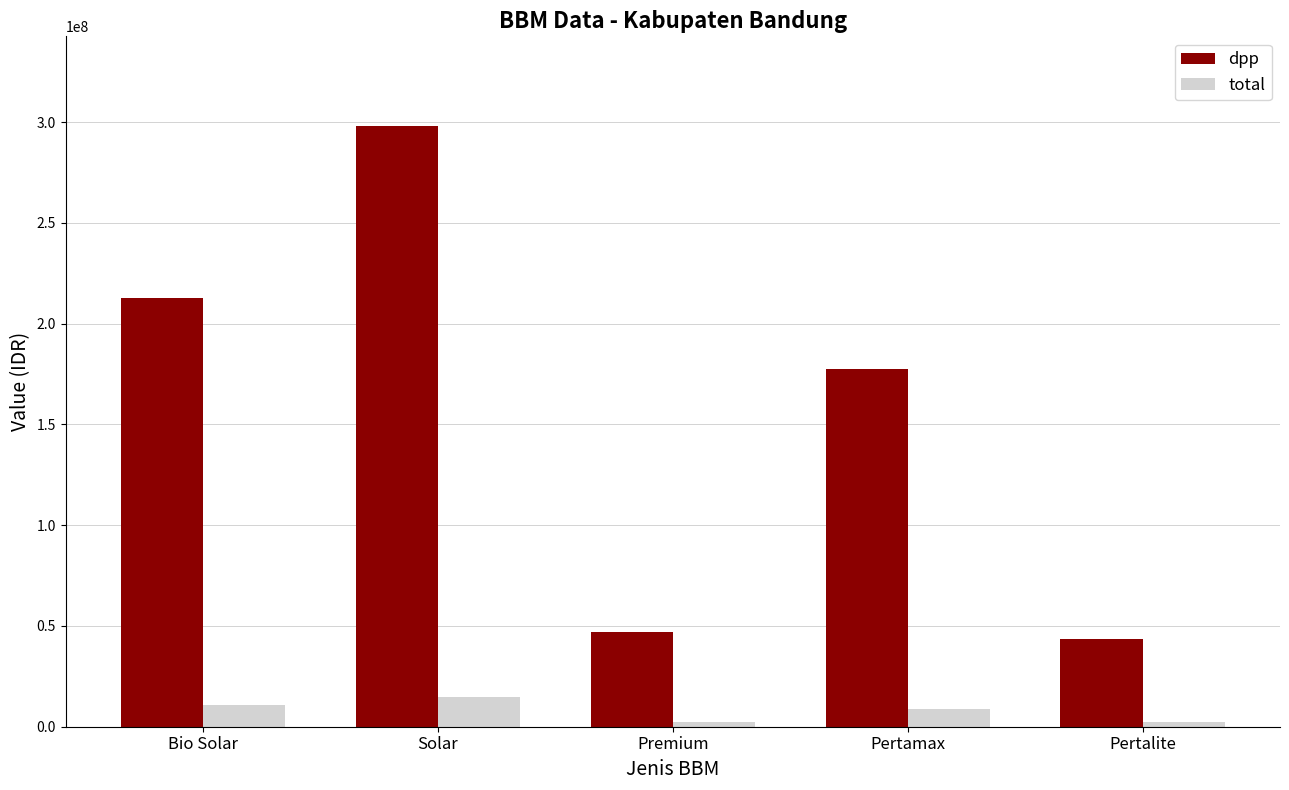

The value of dpp at Premium is 73188330.4. True or false?

False